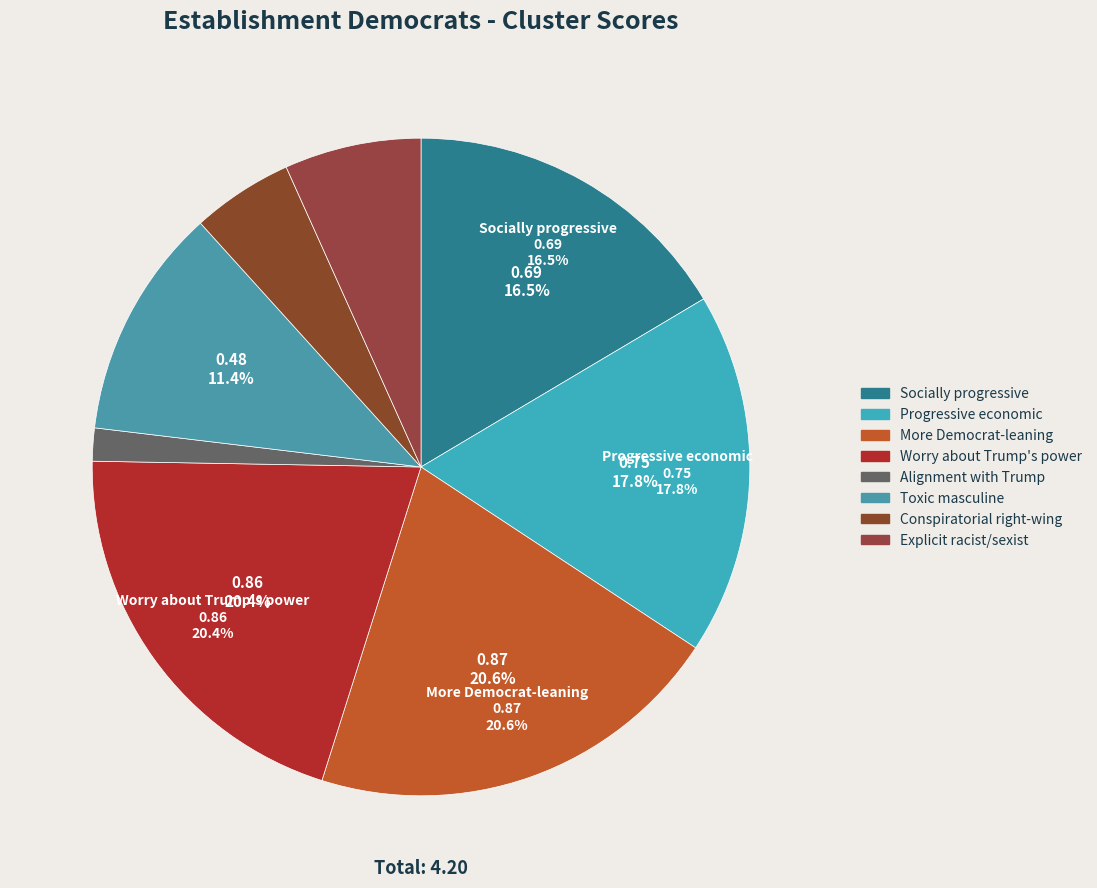

Is it true that Progressive economic views is 18% of the pie?

True